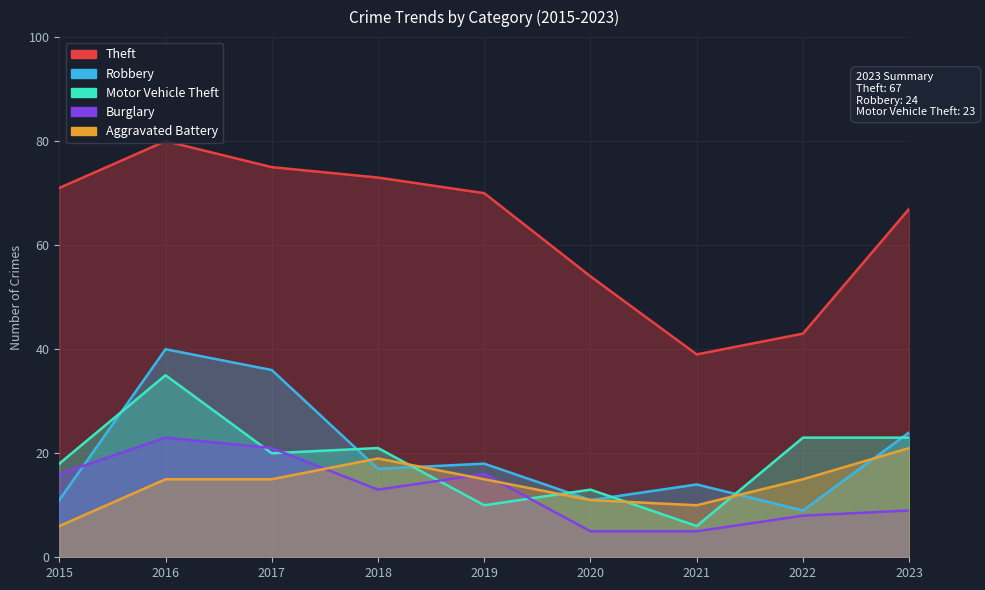

After their last crossing, which series has the higher values: Burglary or Robbery?

Robbery